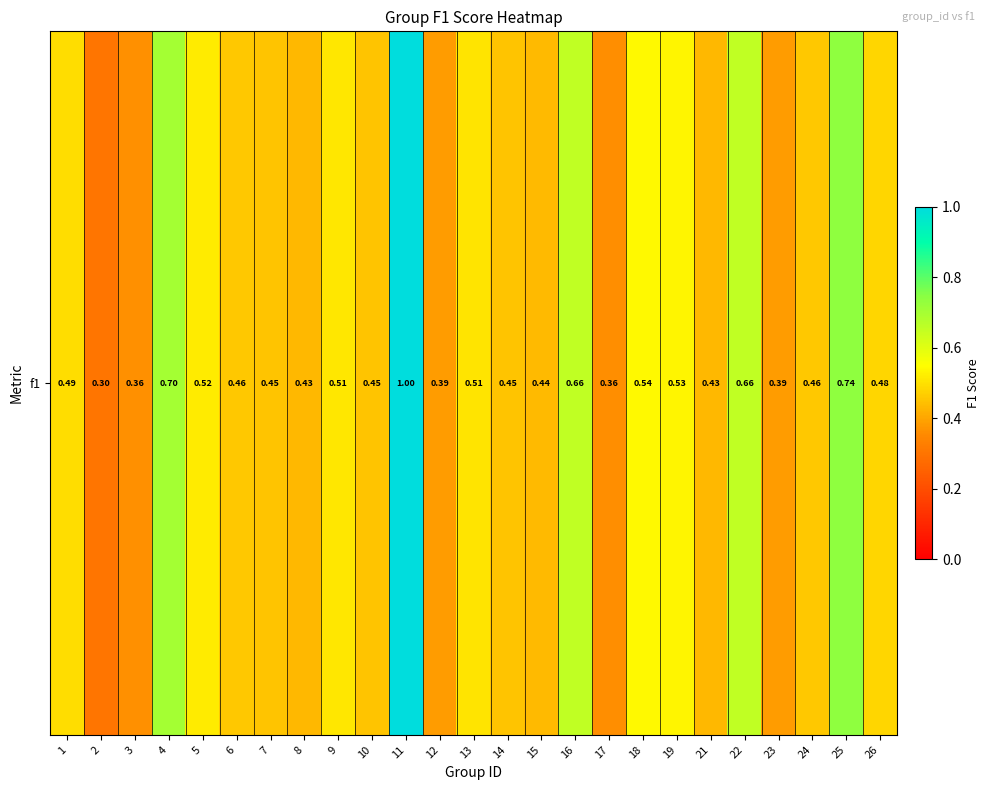

True or false: the data shows 0.3 at 26.

False